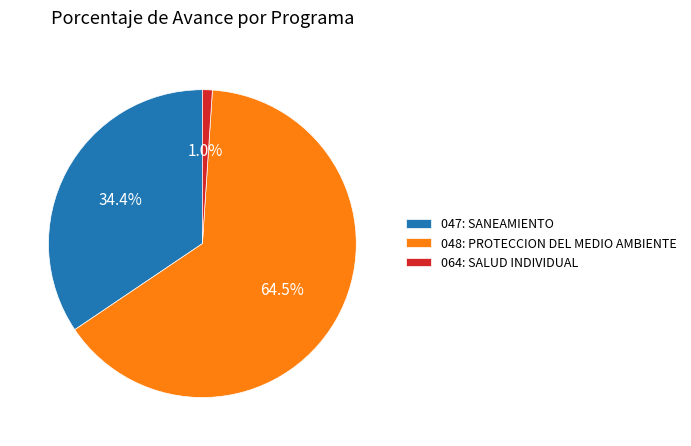

Rank the categories by value from lowest to highest.

064: SALUD INDIVIDUAL, 047: SANEAMIENTO, 048: PROTECCION DEL MEDIO AMBIENTE